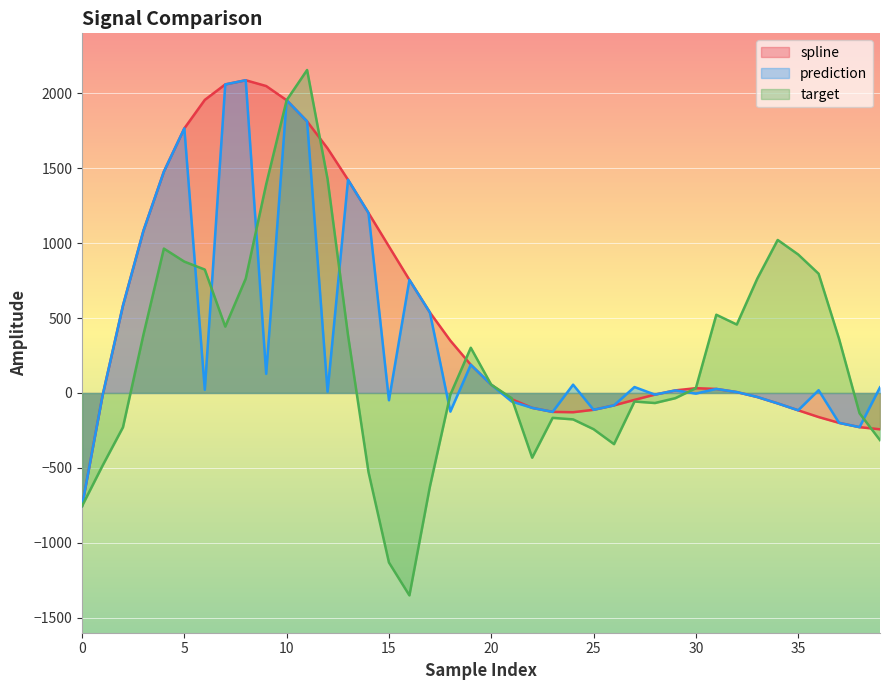

True or false: target and spline intersect in this chart.

True